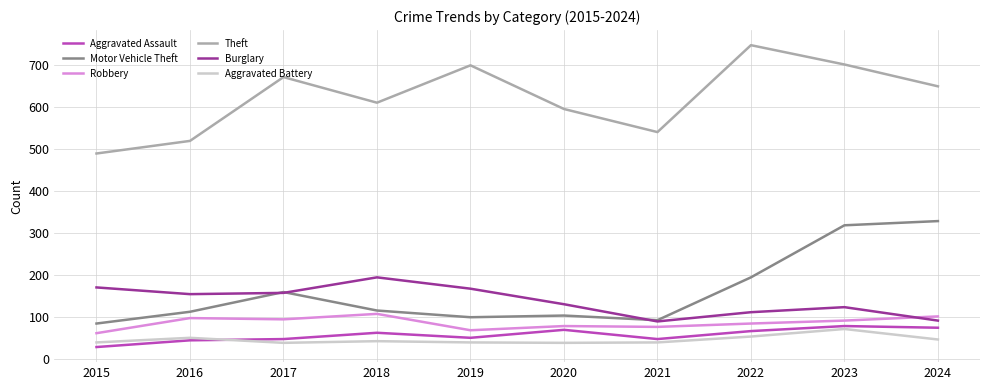

How many values in the Aggravated Assault series are below 62?

5